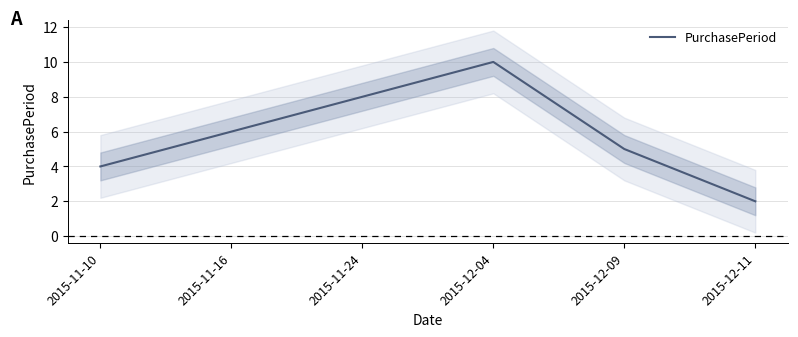

What is the maximum value shown in the chart?

10